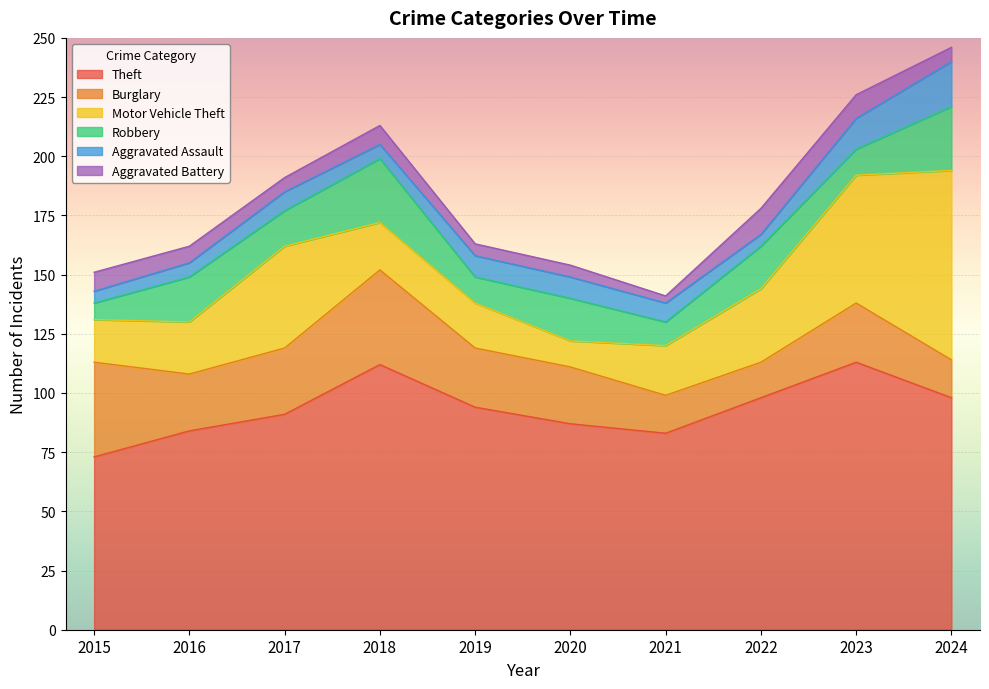

True or false: Theft has a value of 42 at 2024.

False